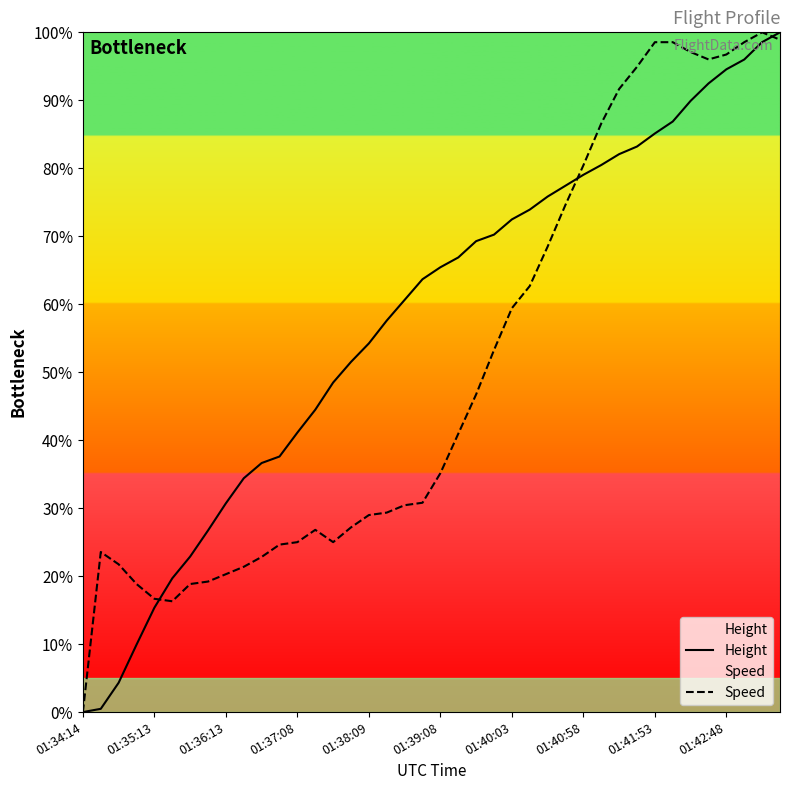

True or false: Speed and Height cross at least once.

True